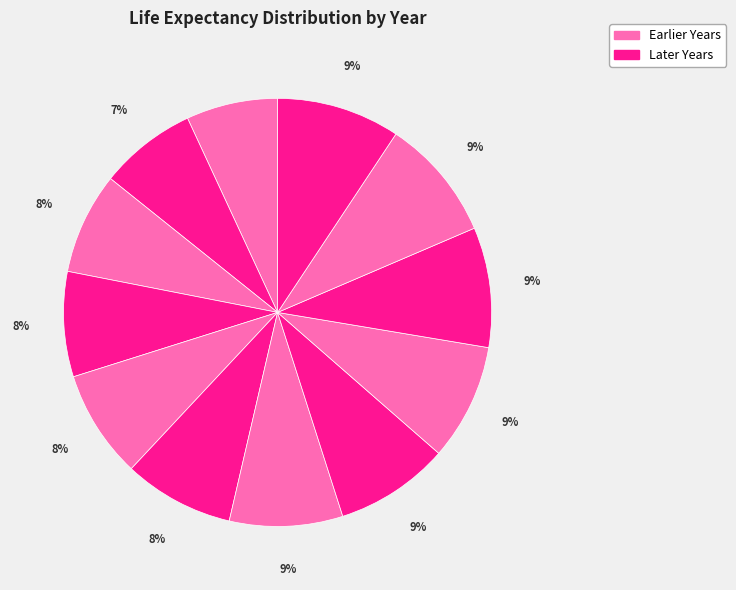

How many slices are in this pie chart?

12